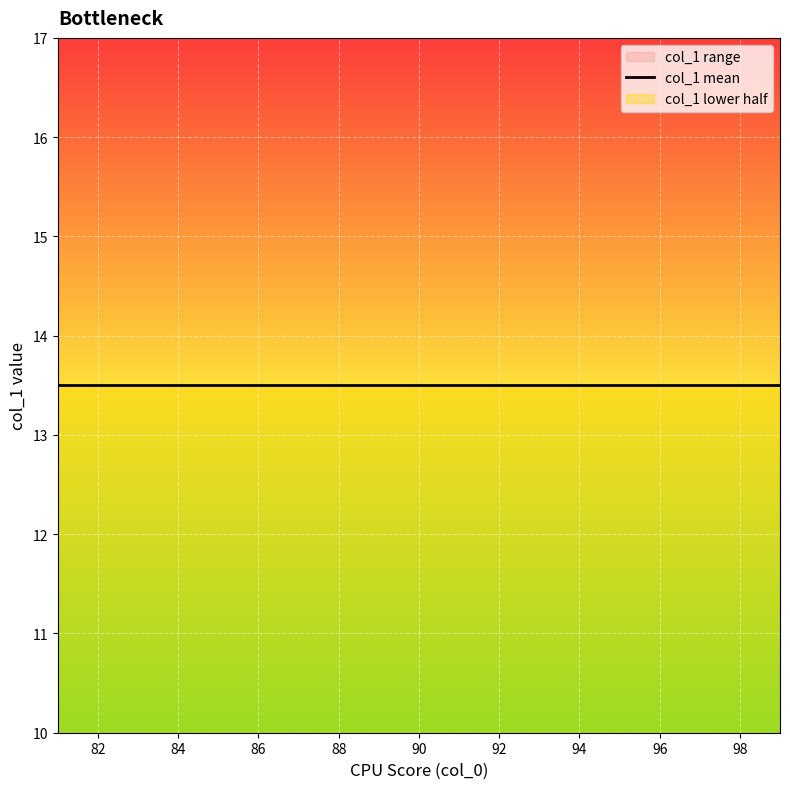

What is the sum of all values?

262